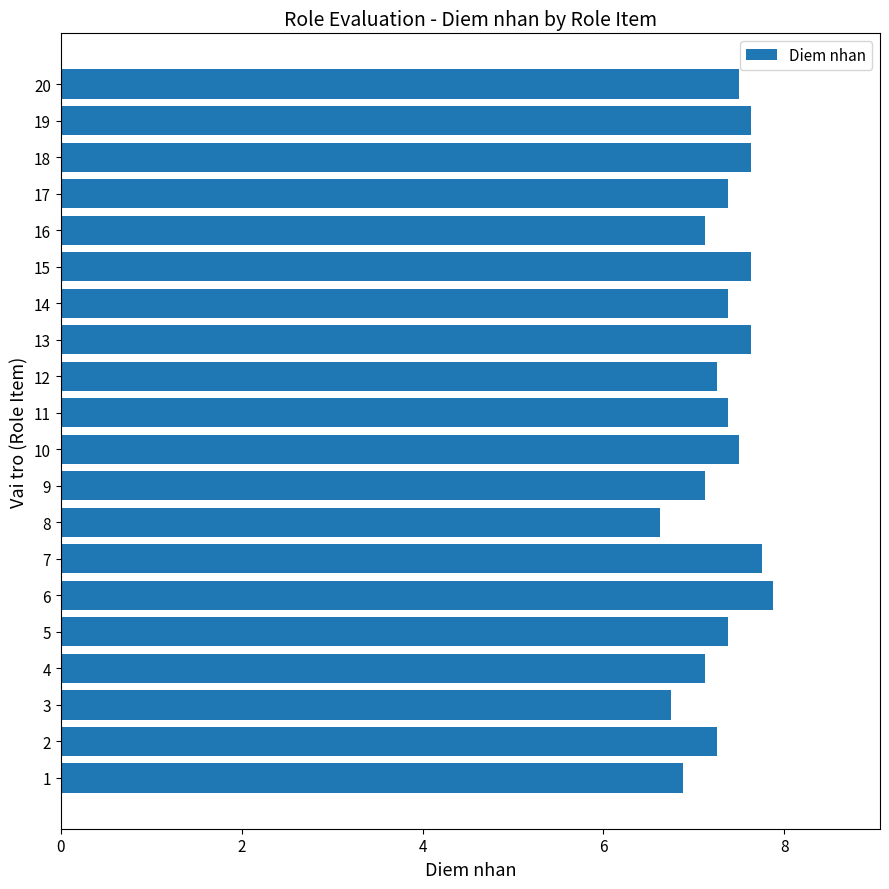

What is the smallest value displayed?

6.6